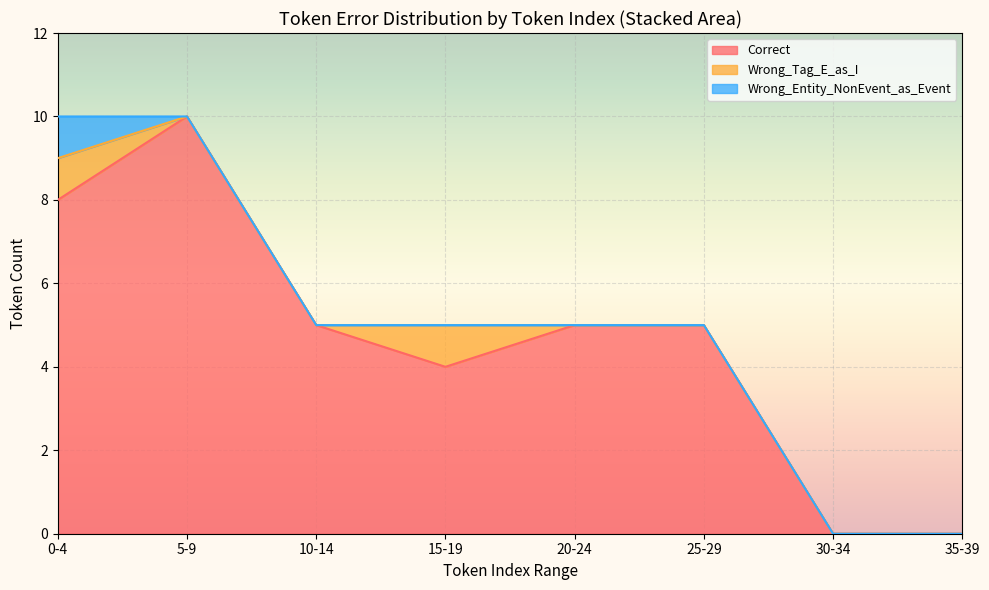

Which category has the highest value in the Correct series?

5-9